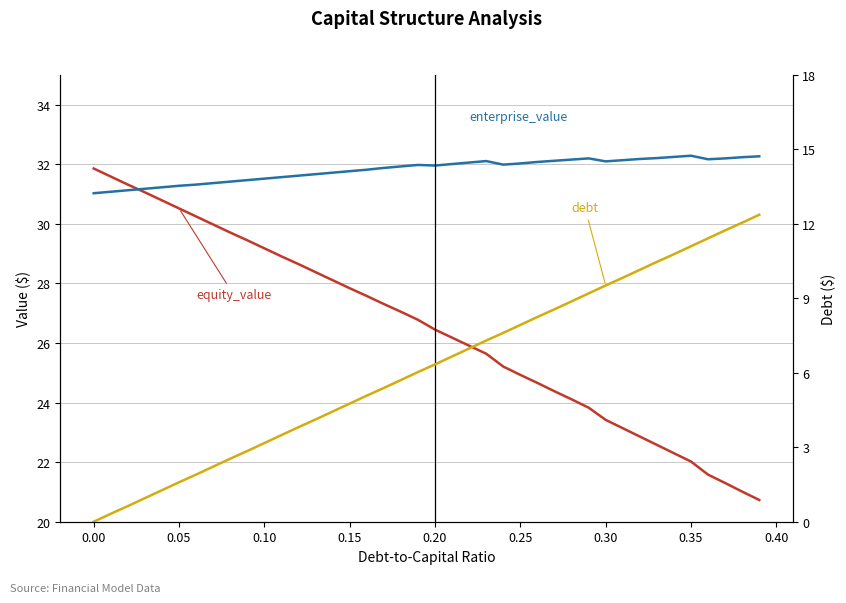

What is the sum of all debt values?

247.4